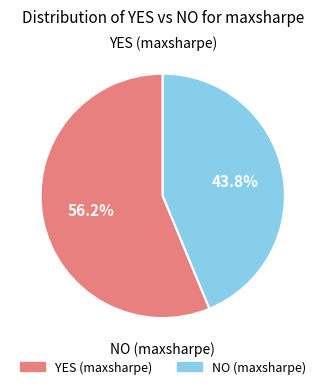

To the nearest percent, what is the average slice percentage?

50%